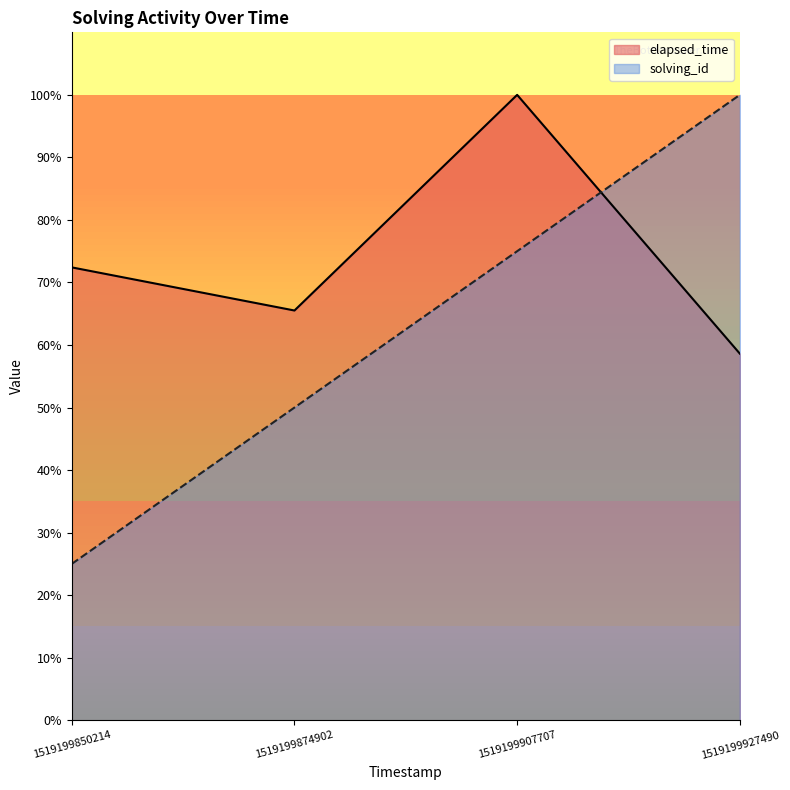

Which series ends up on top after the final intersection of elapsed_time and solving_id?

solving_id